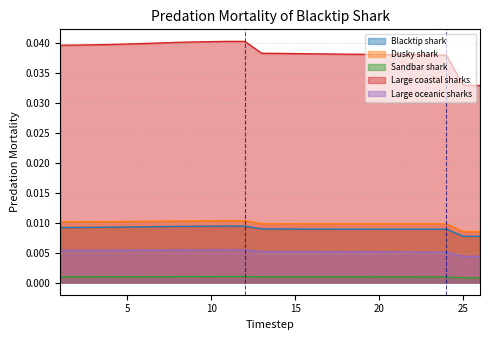

Which series has the largest range (max minus min)?

Large coastal sharks